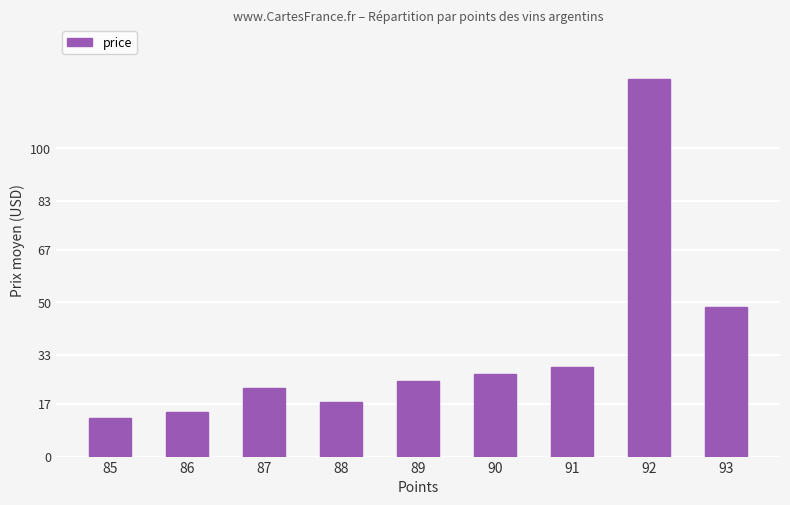

How many values are below 24?

4